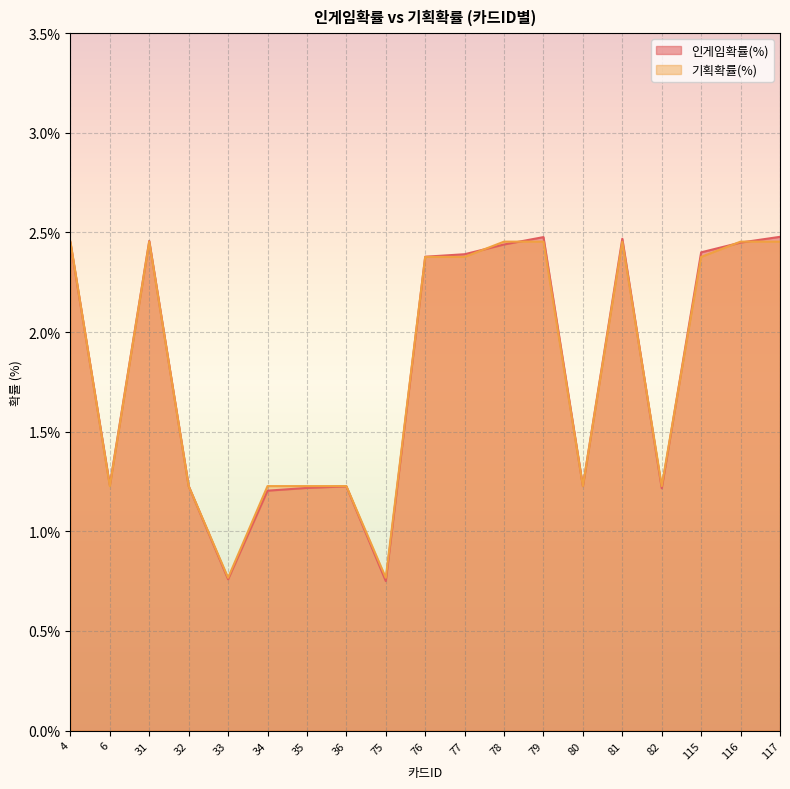

True or false: 인게임확률(%) and 기획확률(%) cross at least once.

True